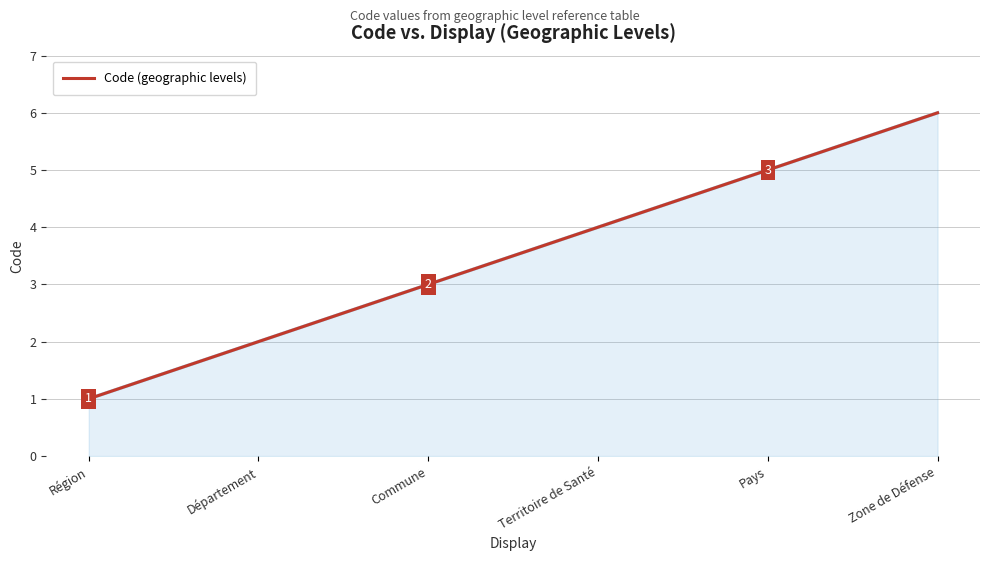

At which label is the value closest to 3?

Commune